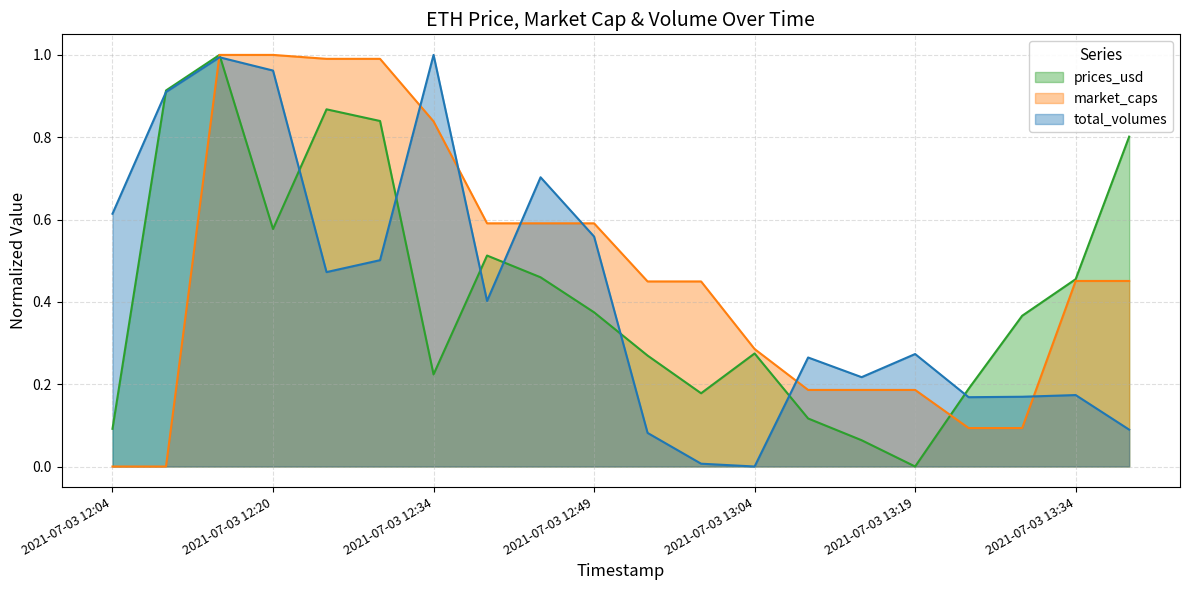

What is the label of the 3rd point from the right?

2021-07-03 13:29